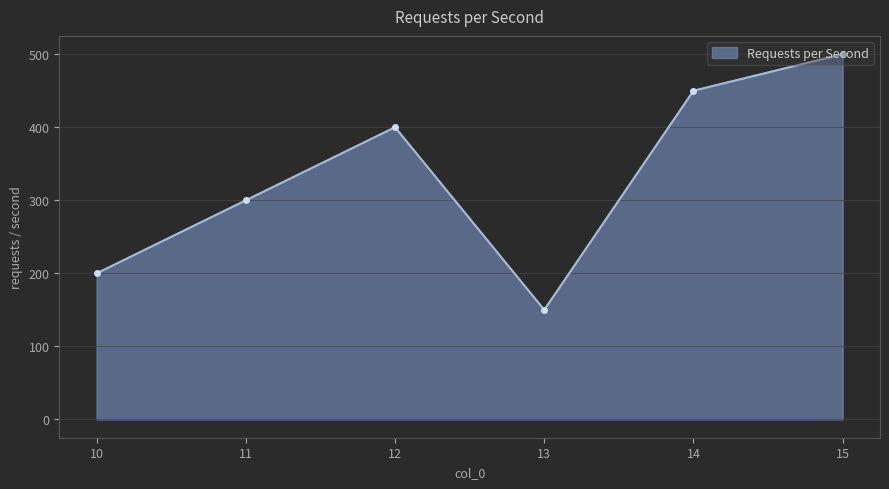

Which label corresponds to the largest value in the chart?

15